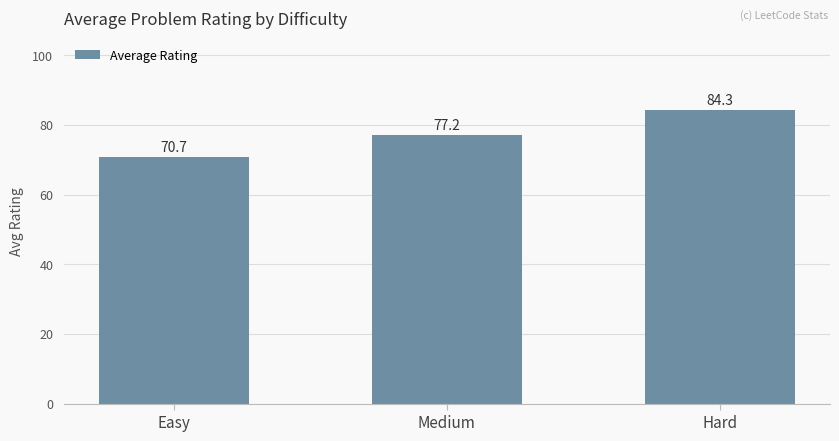

Which category has the highest value across all series?

Hard